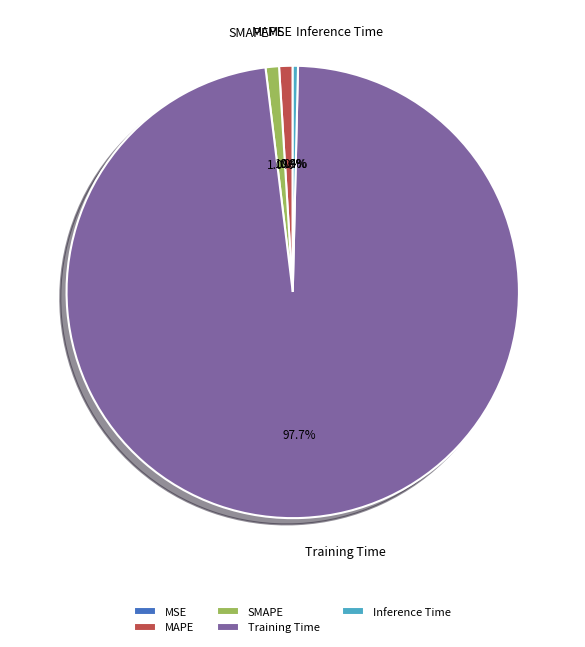

What is the largest slice in the pie chart?

Training Time